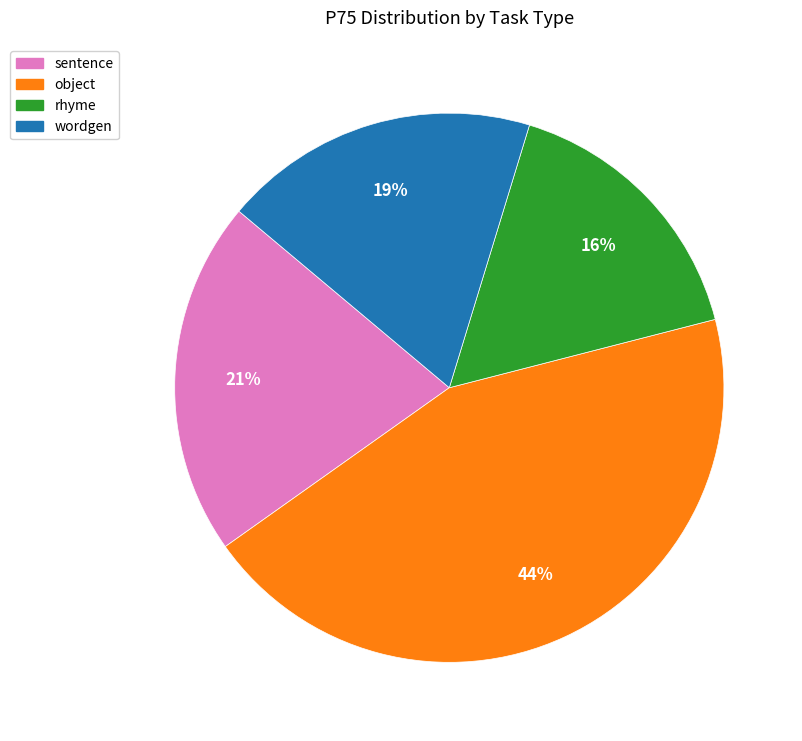

Which category has the smallest portion of the pie?

rhyme